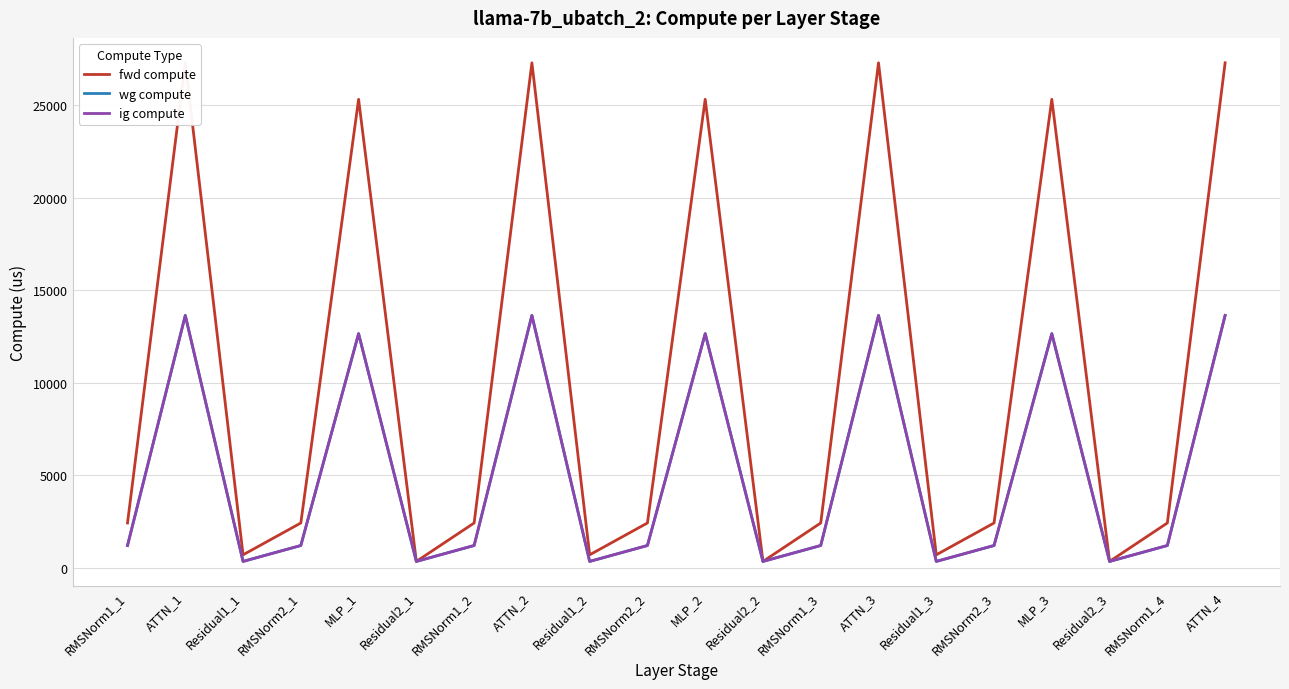

Which series has the largest range (max minus min)?

fwd compute